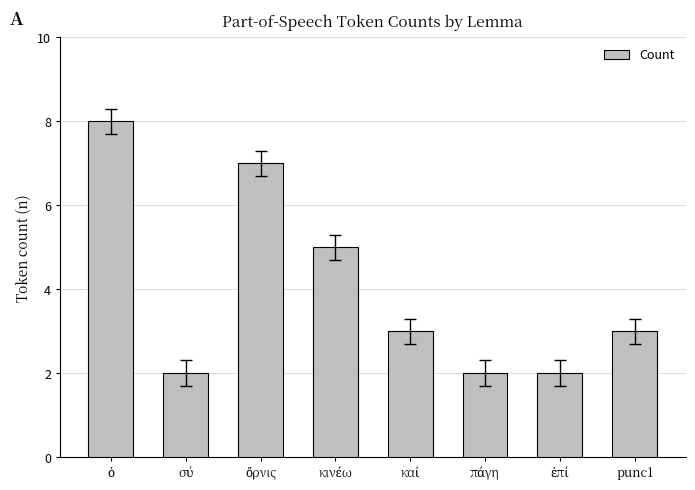

The chart shows a value of 4 at punc1. True or false?

False